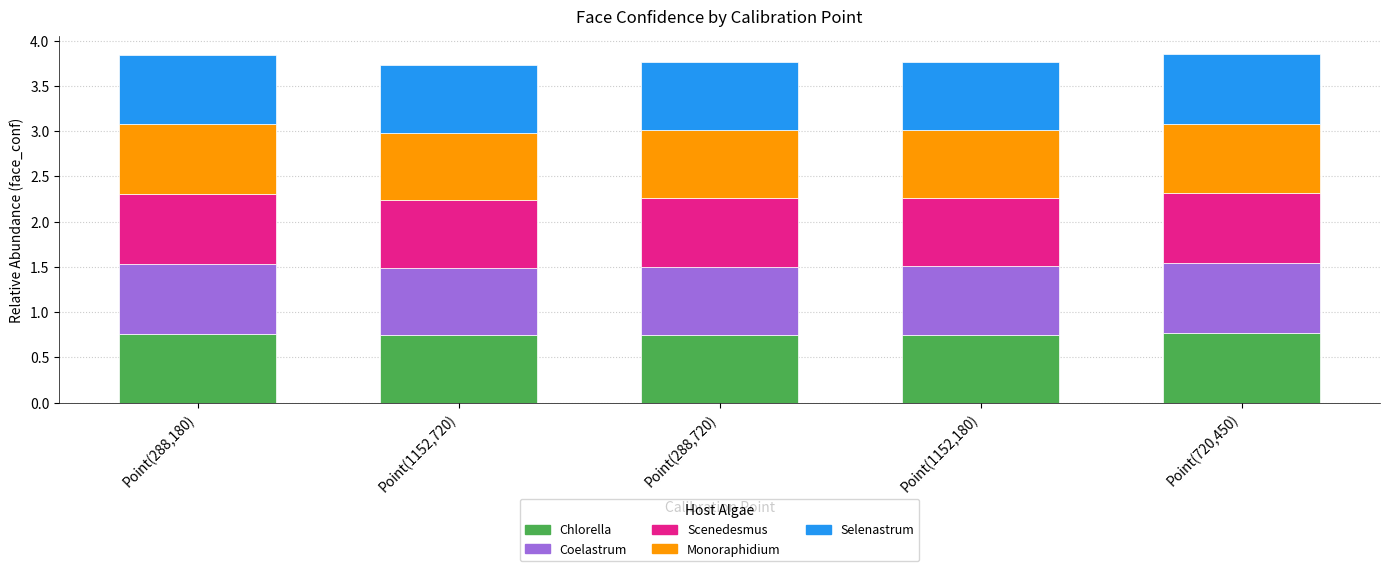

The Chlorella series shows 1.0 at Point(288,180). True or false?

False